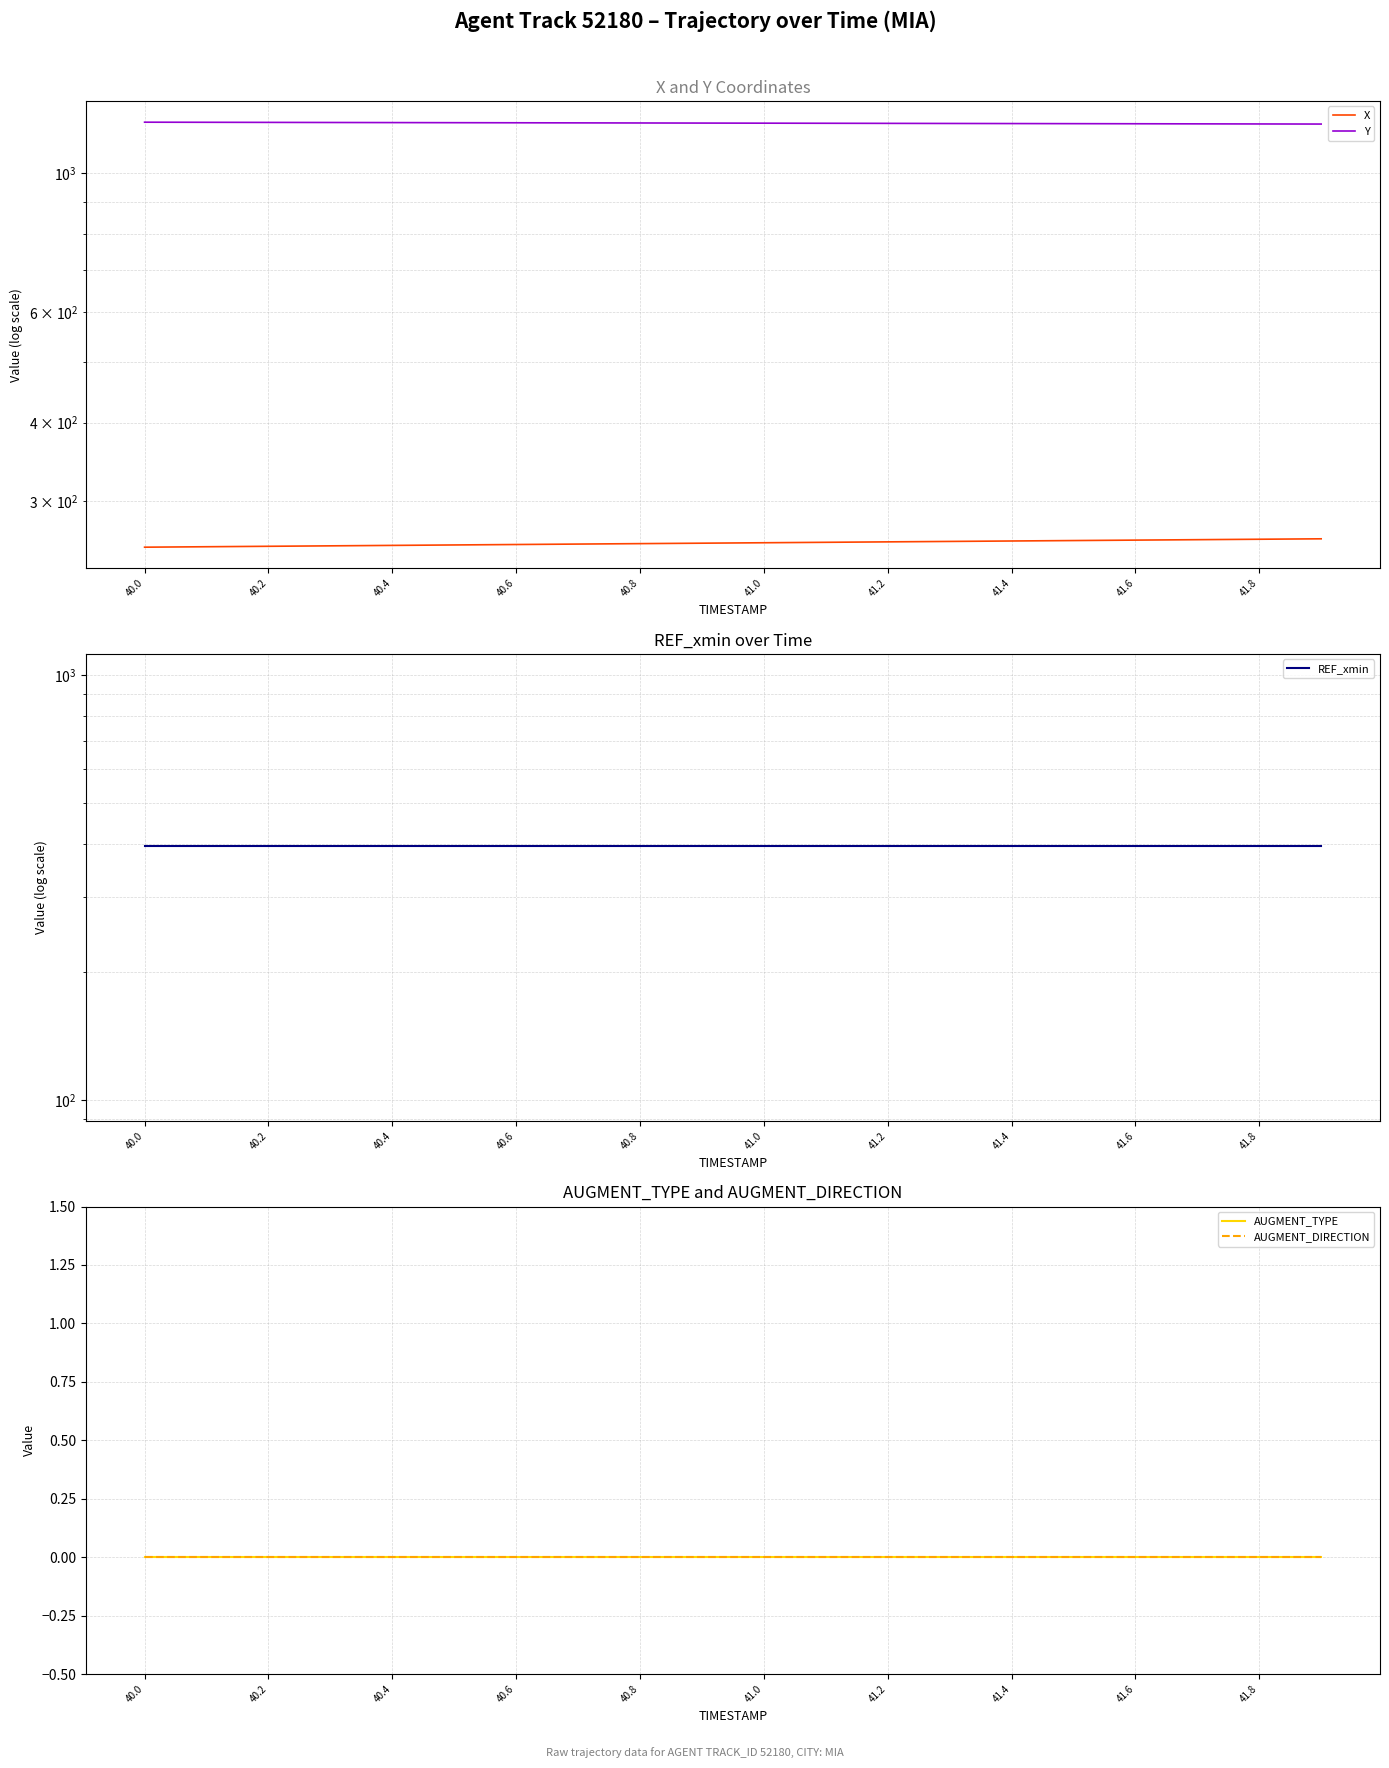

What is the value of the Y point at the 15th from the left?

1199.7